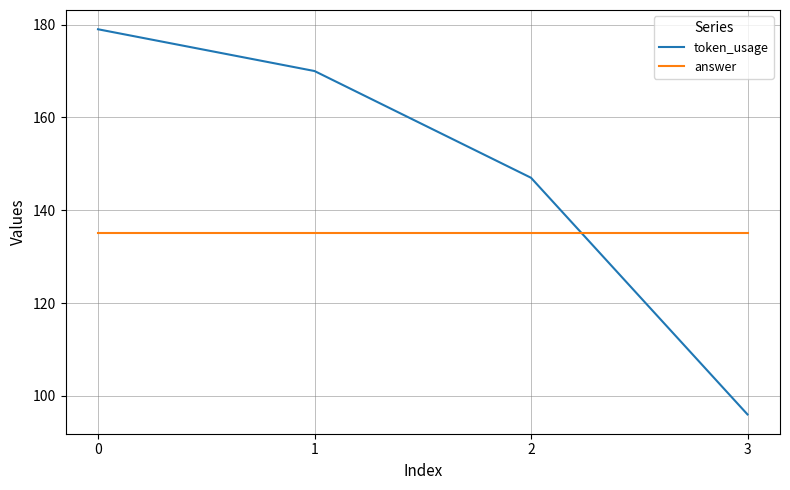

What are all the series names shown in the legend?

token_usage, answer